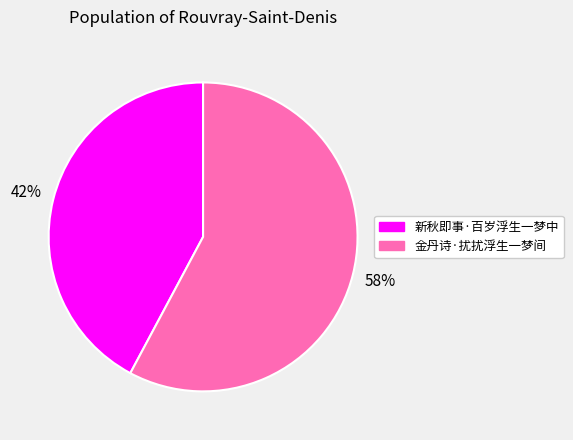

Which slice is the largest?

金丹诗·扰扰浮生一梦间